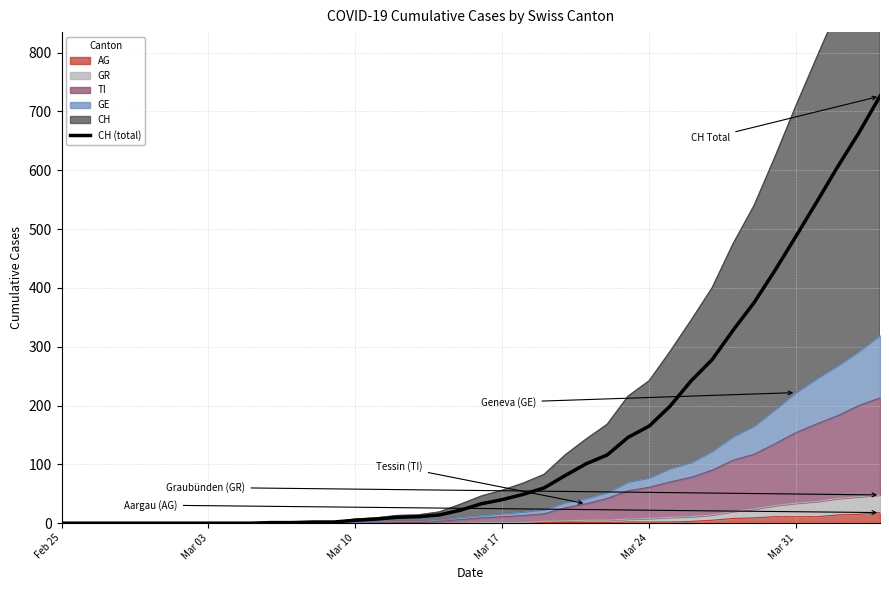

Count the number of values greater than 33.

19